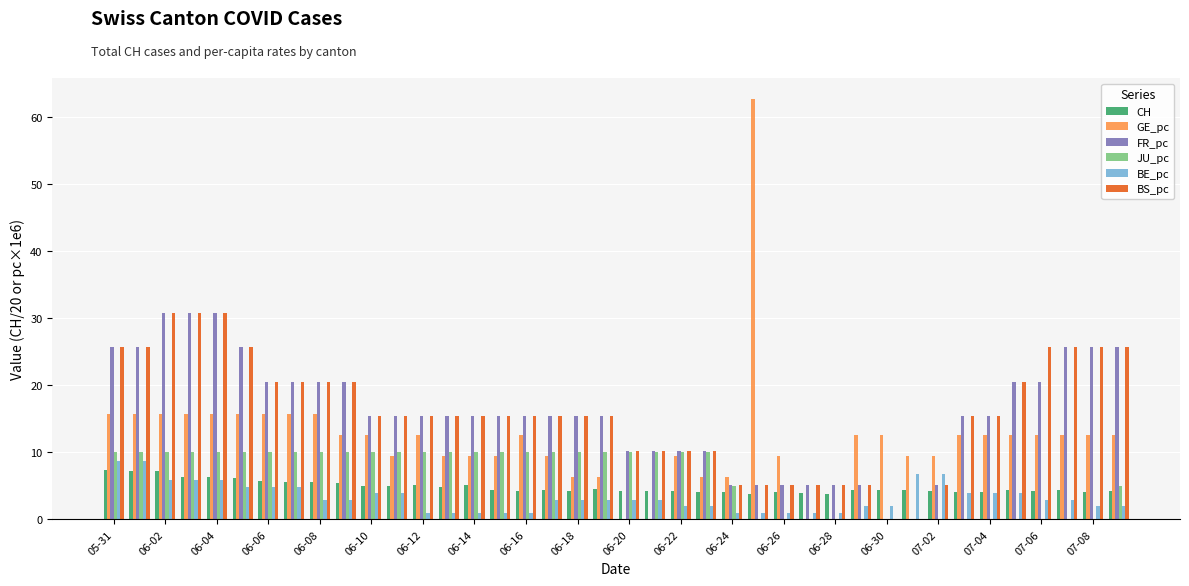

What are all the series names shown in the legend?

CH, GE_pc, FR_pc, JU_pc, BE_pc, BS_pc